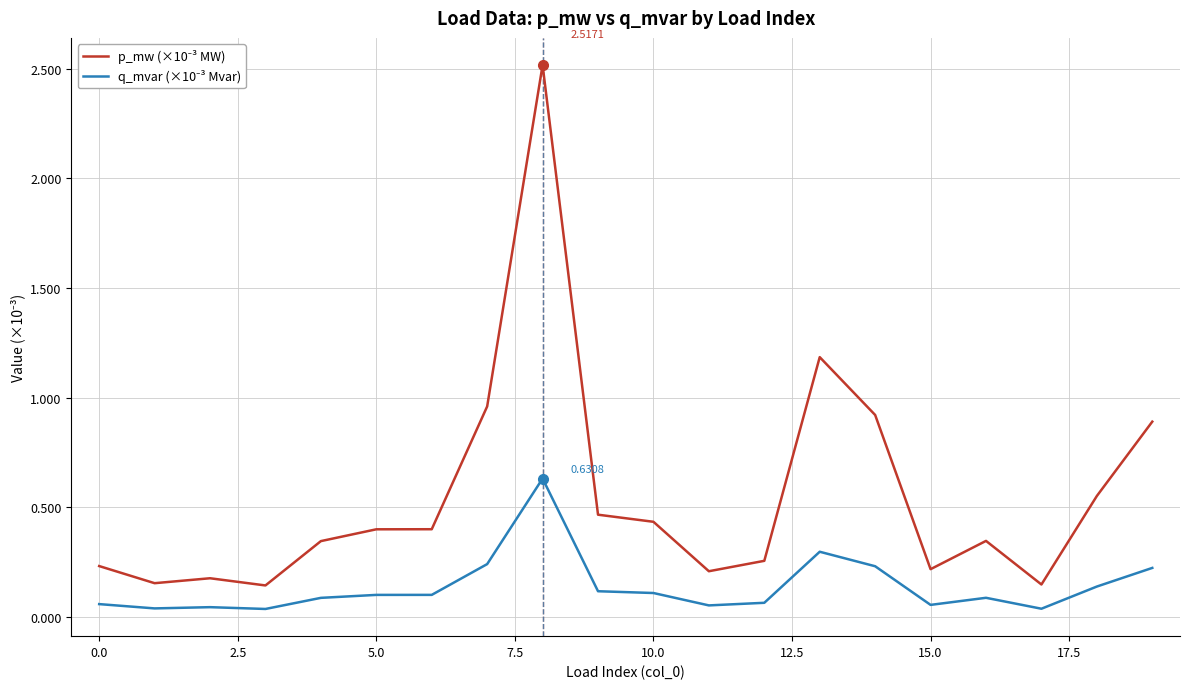

What is the difference between the maximum and second lowest values in the p_mw (×10⁻³ MW) series?

2.4